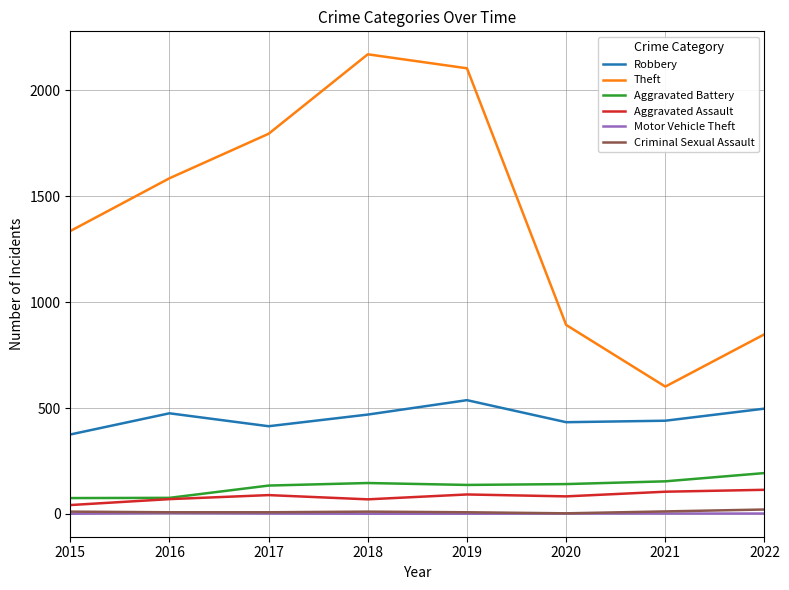

At which label is Theft closest to 1385?

2015